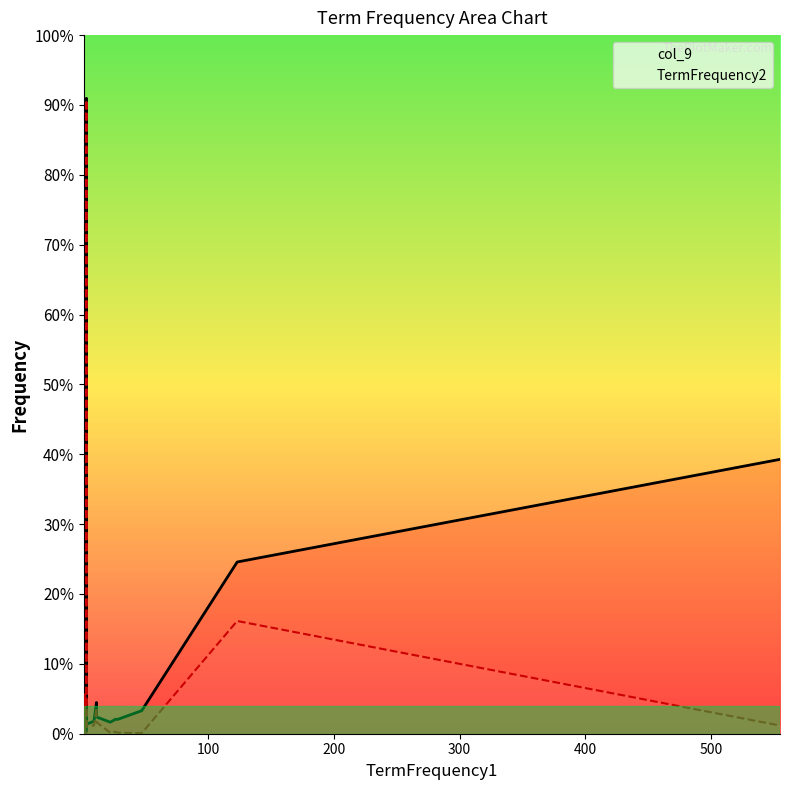

True or false: TermFrequency2 and col_9 cross at least once.

False